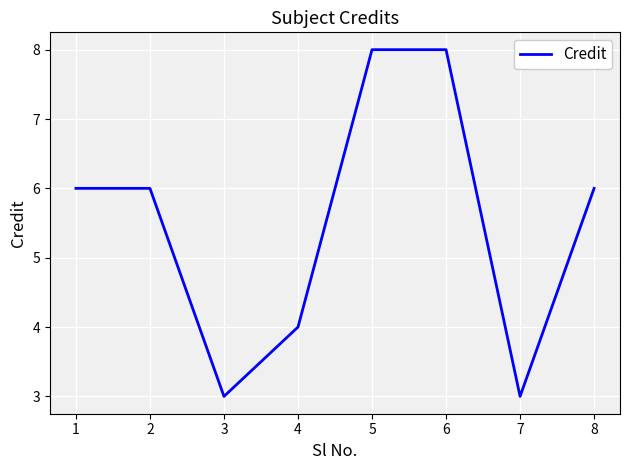

Is it true that the value at 4 is 4?

True